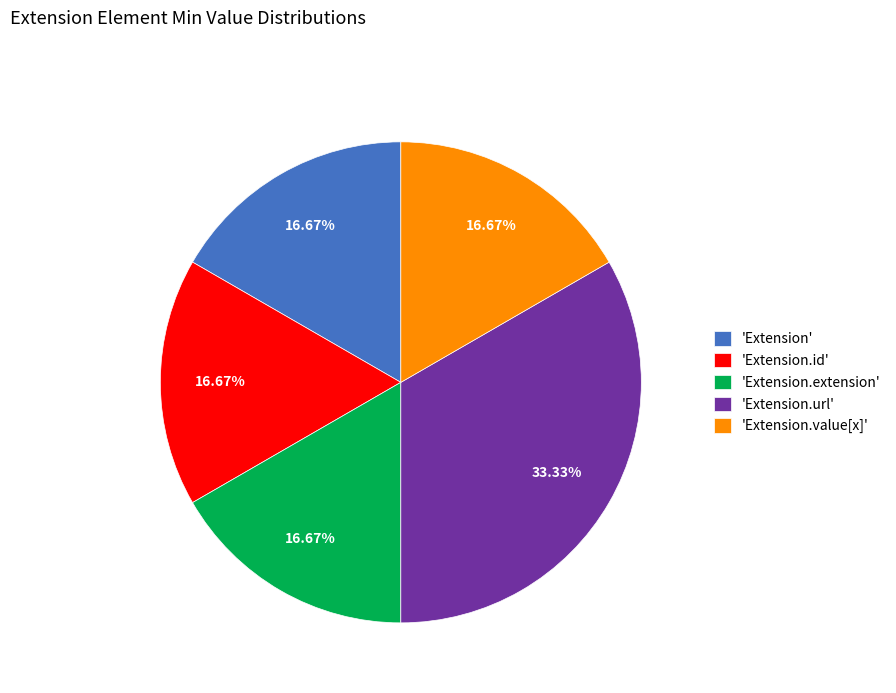

Which slice is the largest?

'Extension.url'